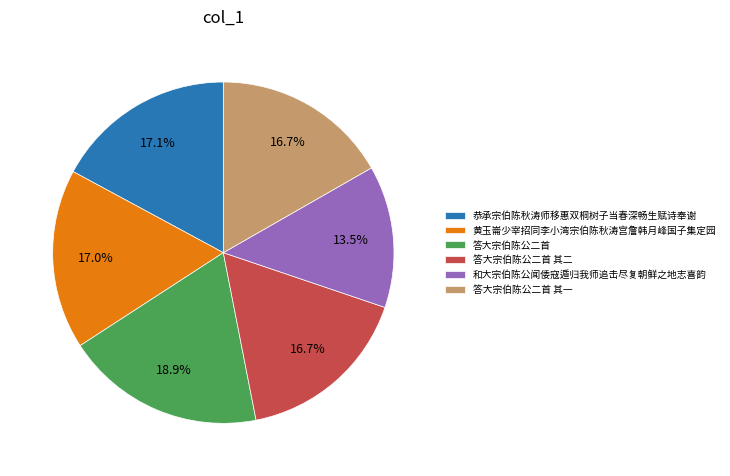

What percentage is NOT represented by 黄玉崙少宰招同李小湾宗伯陈秋涛宫詹韩月峰国子集定园?

83.0%